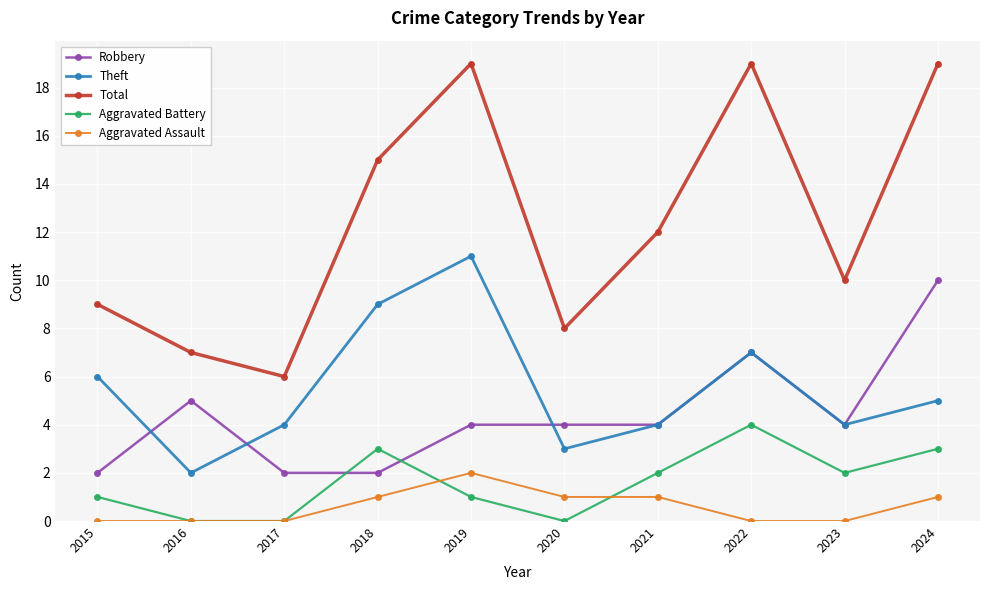

Rank the series by their maximum value, from highest to lowest.

Total, Theft, Robbery, Aggravated Battery, Aggravated Assault